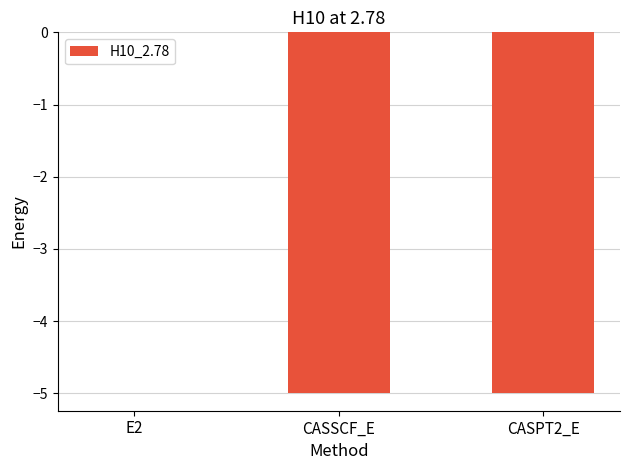

The value at E2 is -0.0. True or false?

True